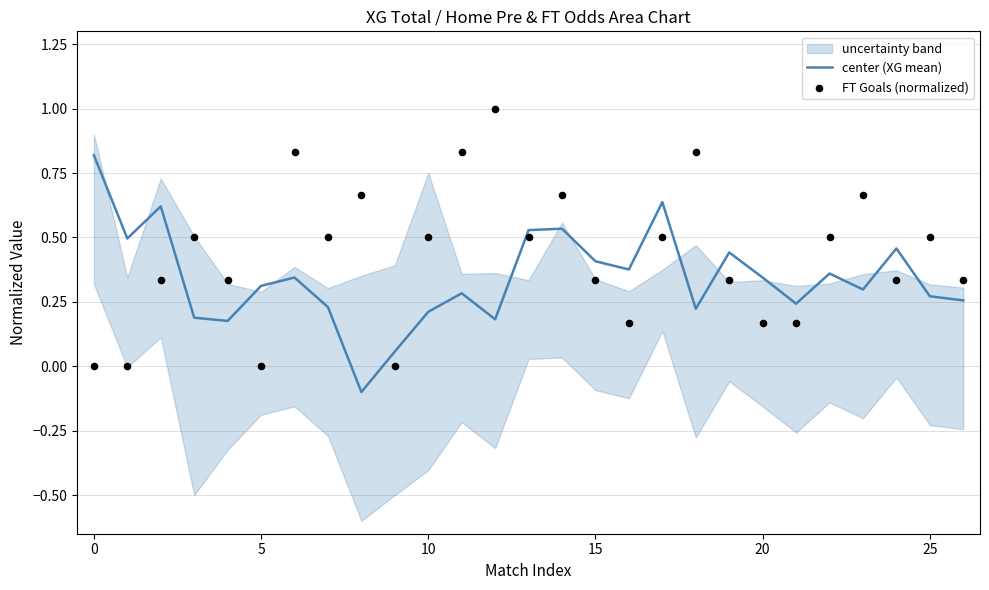

At which category is the sum across all series the highest?

14